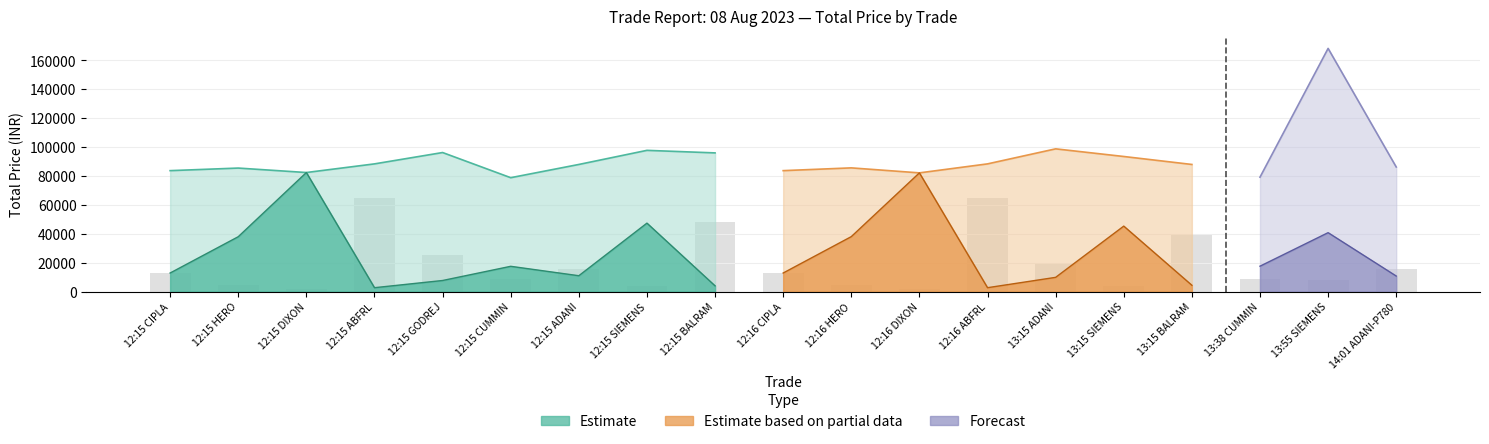

True or false: qty has a value of 3200.0 at 6.

True